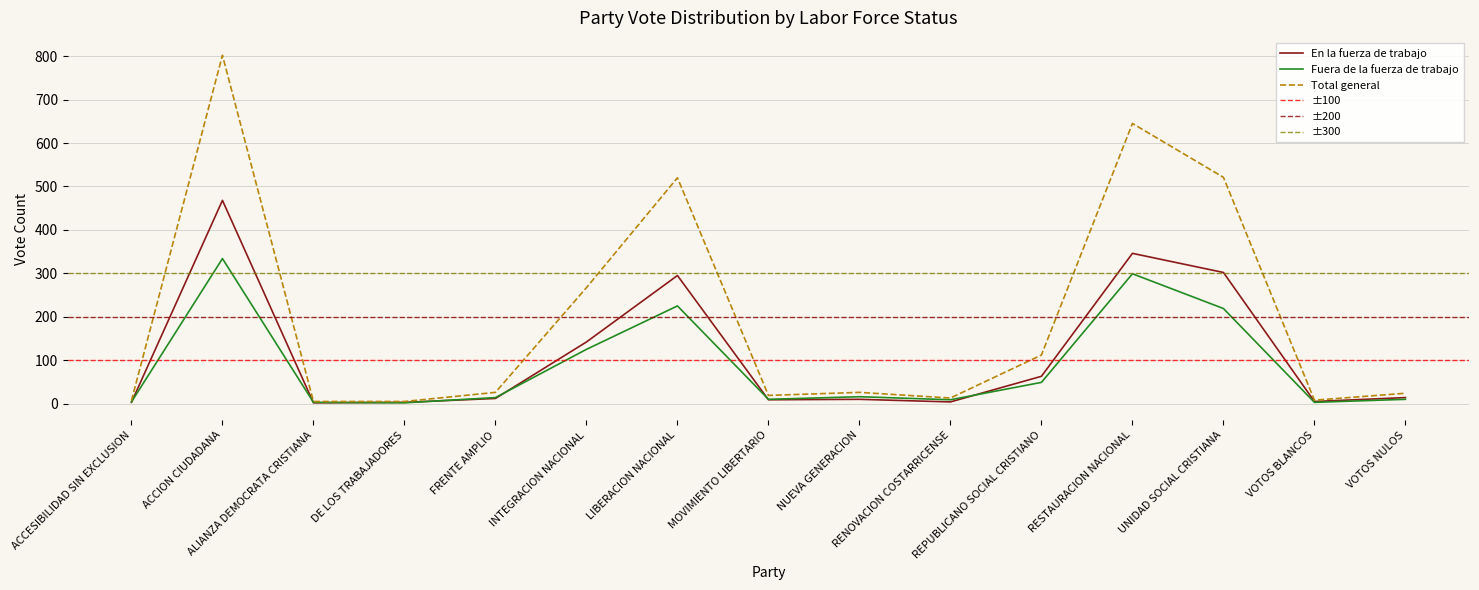

Rank the series at RESTAURACION NACIONAL from highest to lowest value.

Total general, En la fuerza de trabajo, Fuera de la fuerza de trabajo